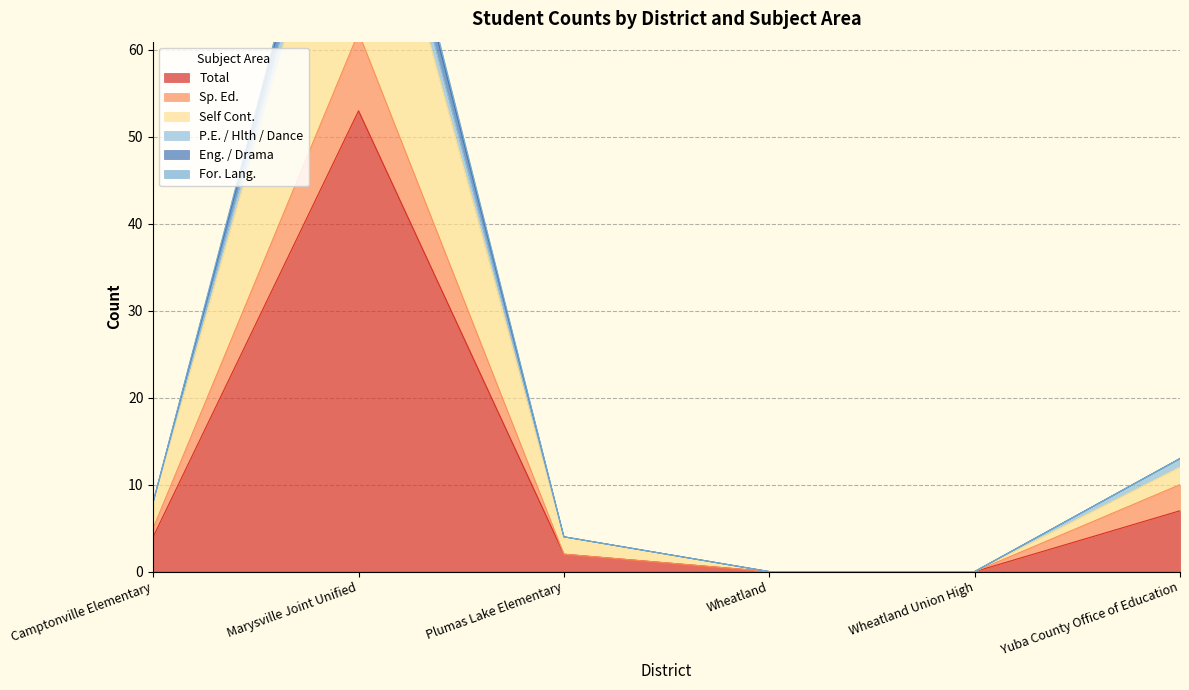

Is it true that Total equals 0 at Wheatland?

True